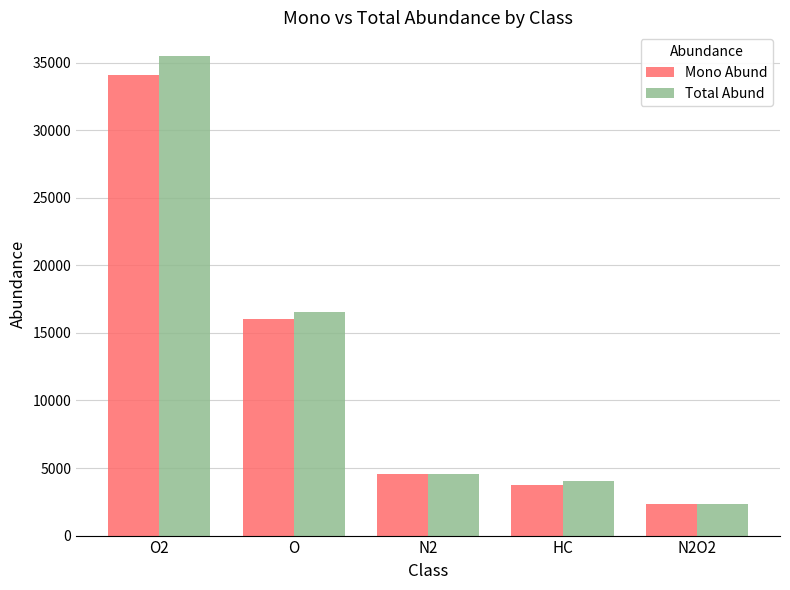

At how many categories does at least one series exceed 28180?

1